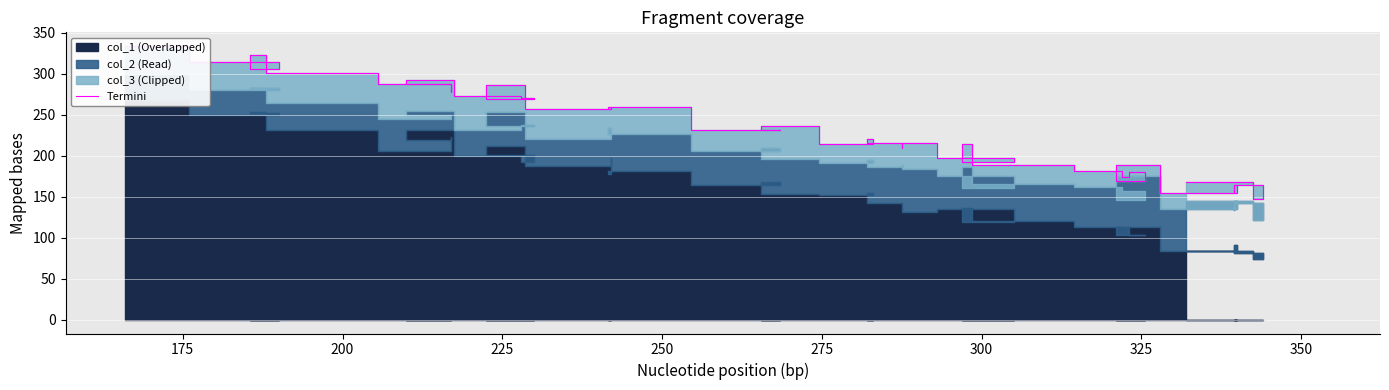

Reading right to left, transcribe all the data shown in this chart.

168	147	165	156	165	155	189	169	180	174	182	189	214	192	198	216	209	216	220	214	237	232	231	260	257	259	257	286	269	271	273	292	288	278	288	301	323	306	314	334